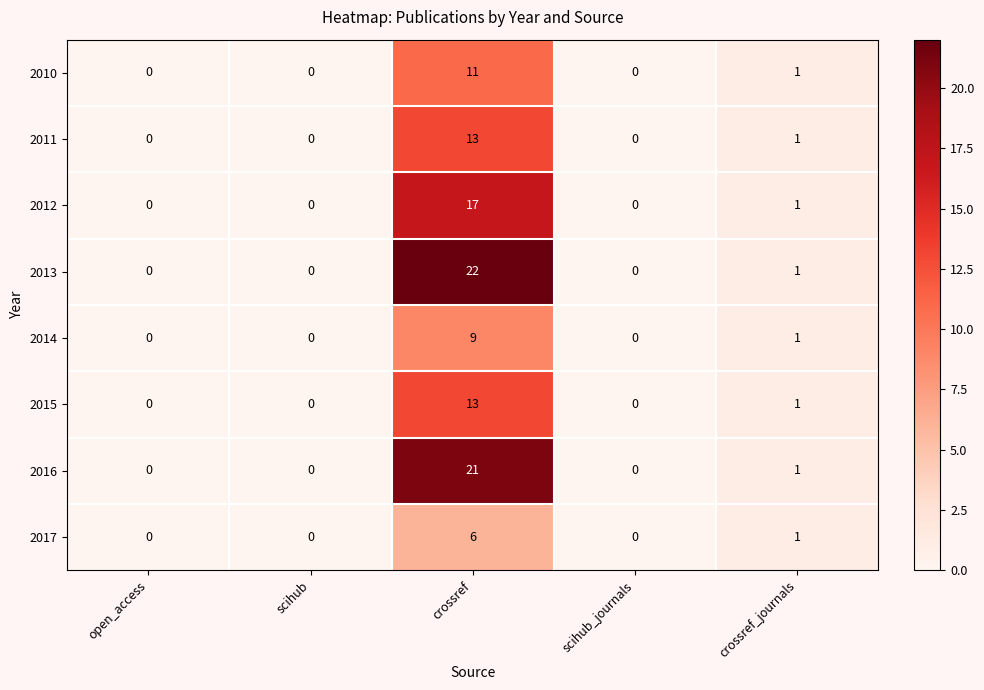

How many positive values does the 2015 series have?

2